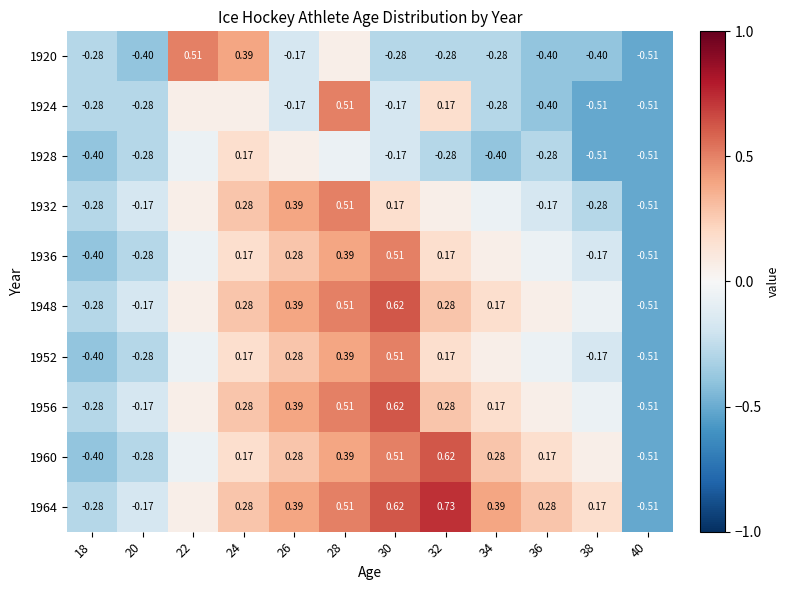

Rank the series at 40 from lowest to highest value.

1920, 1924, 1928, 1932, 1936, 1948, 1952, 1956, 1960, 1964